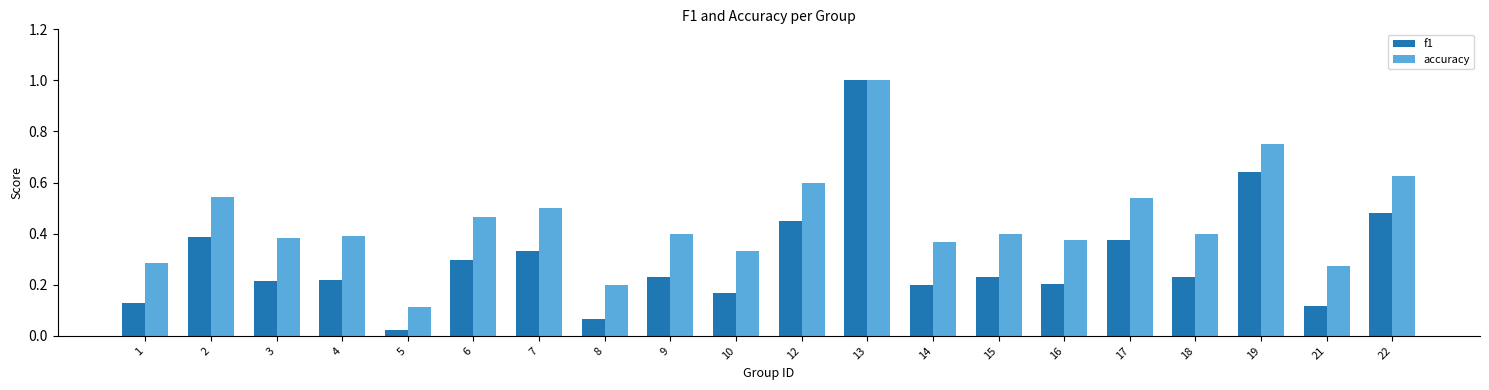

Which series has the largest total across all categories?

accuracy